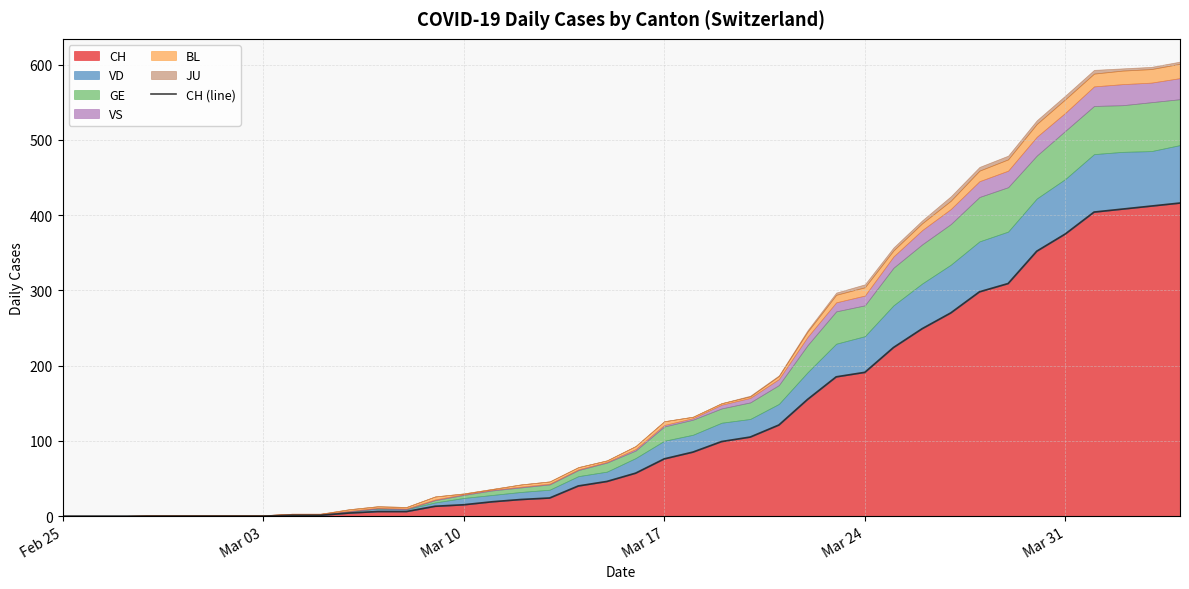

What is the value of the 22nd point from the left?

76